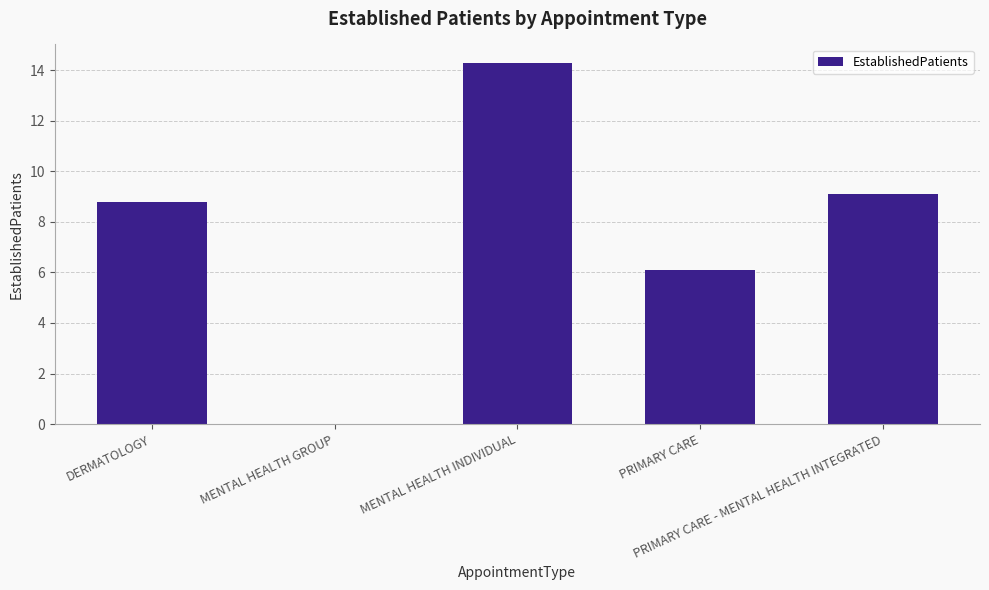

What is the sum of all values?

38.3